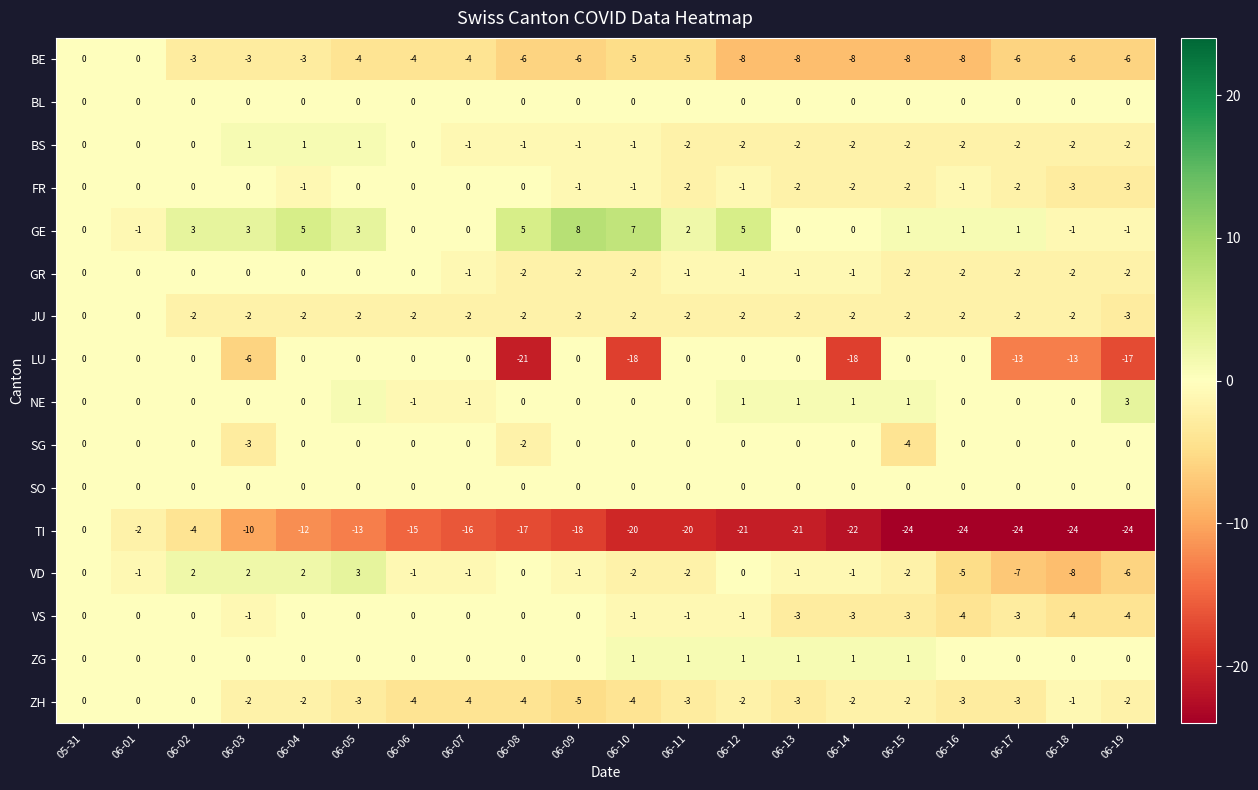

How many data points does each series have?

20